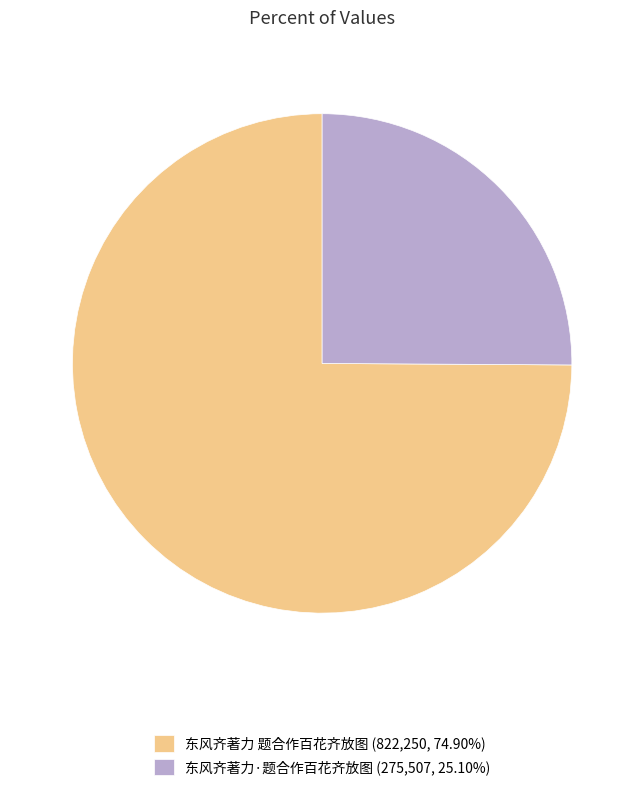

What is the ratio of the value at 东风齐著力 题合作百花齐放图 to the value at 东风齐著力·题合作百花齐放图?

3.0